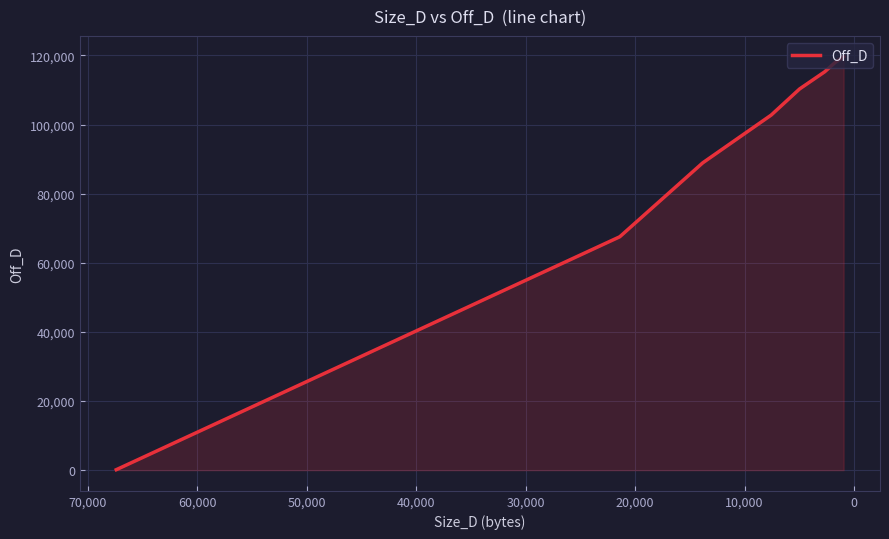

True or false: there are more than 1 points higher than both neighbors.

False